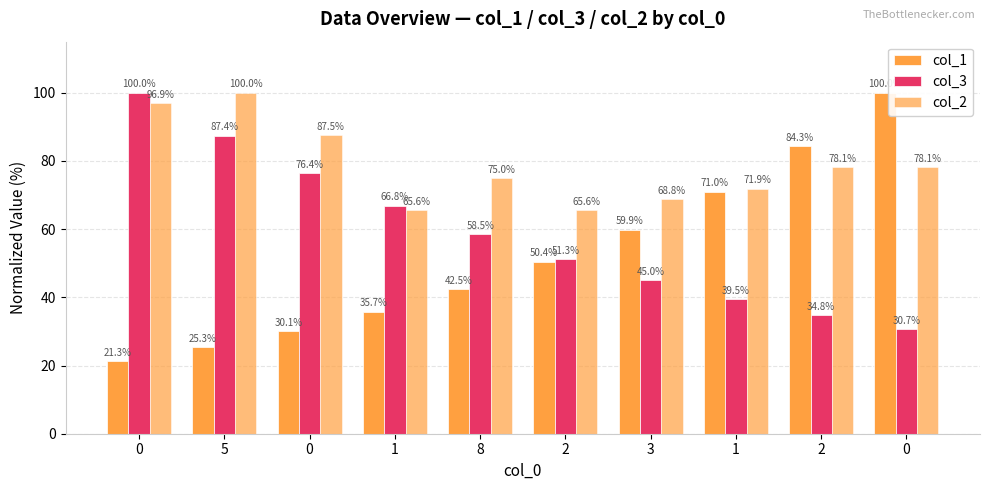

The value of col_3 at 5 is 57.3. True or false?

False